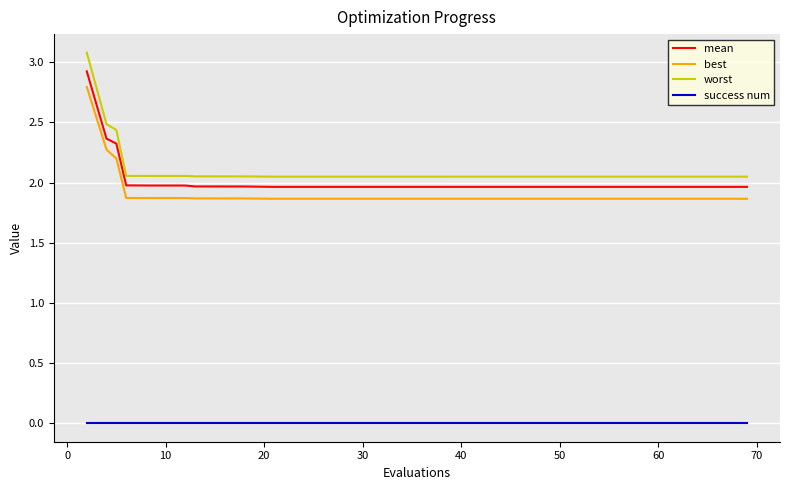

What is the highest value of the worst series?

3.1